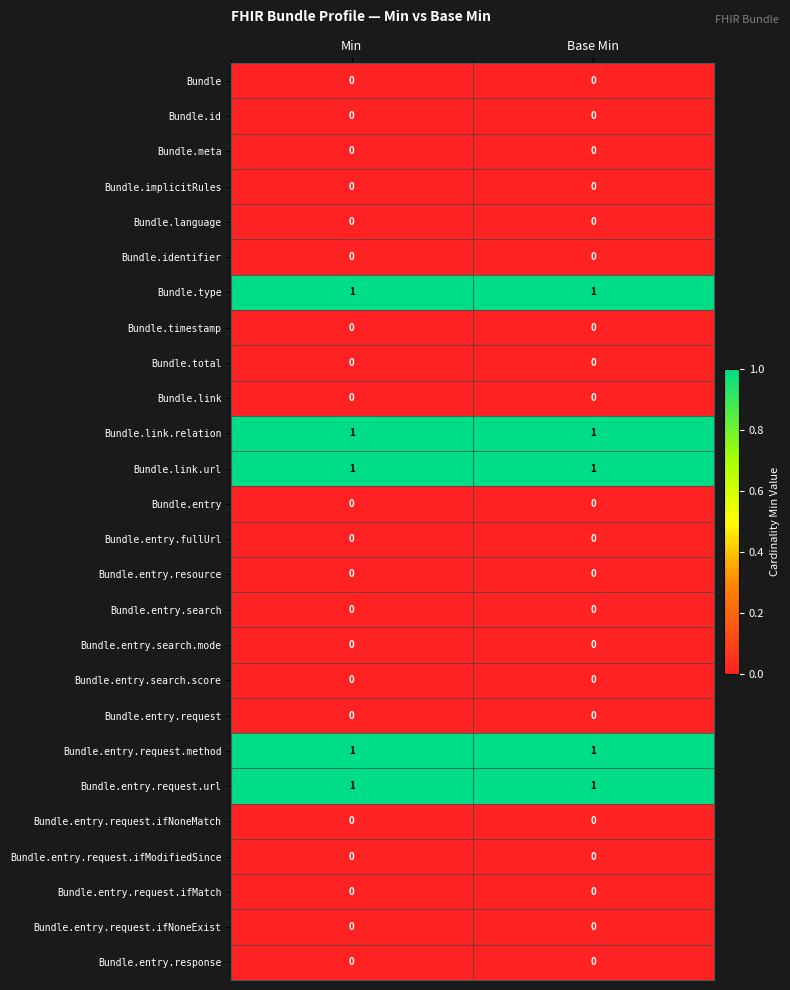

True or false: Bundle.entry has a value of 0 at Min.

True